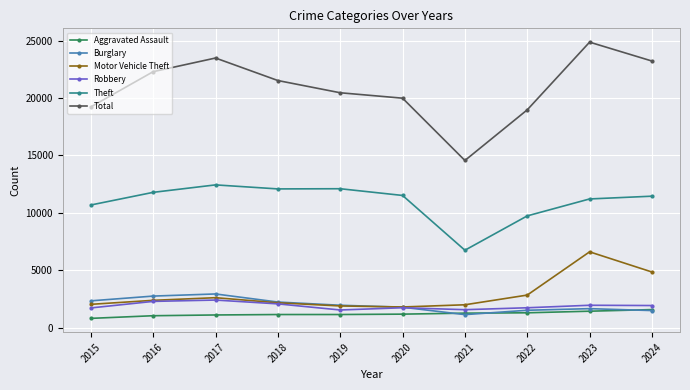

Is it true that Theft equals 16763 at 2022?

False